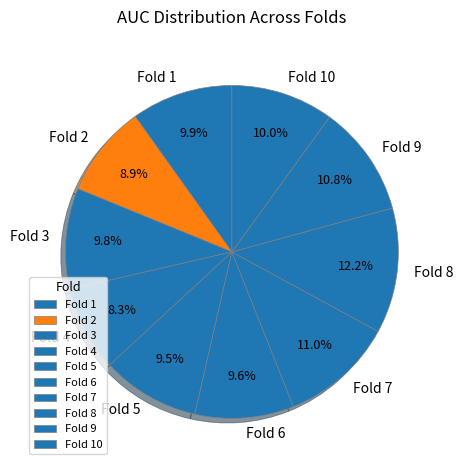

What percentage is NOT represented by Fold 10?

90.0%